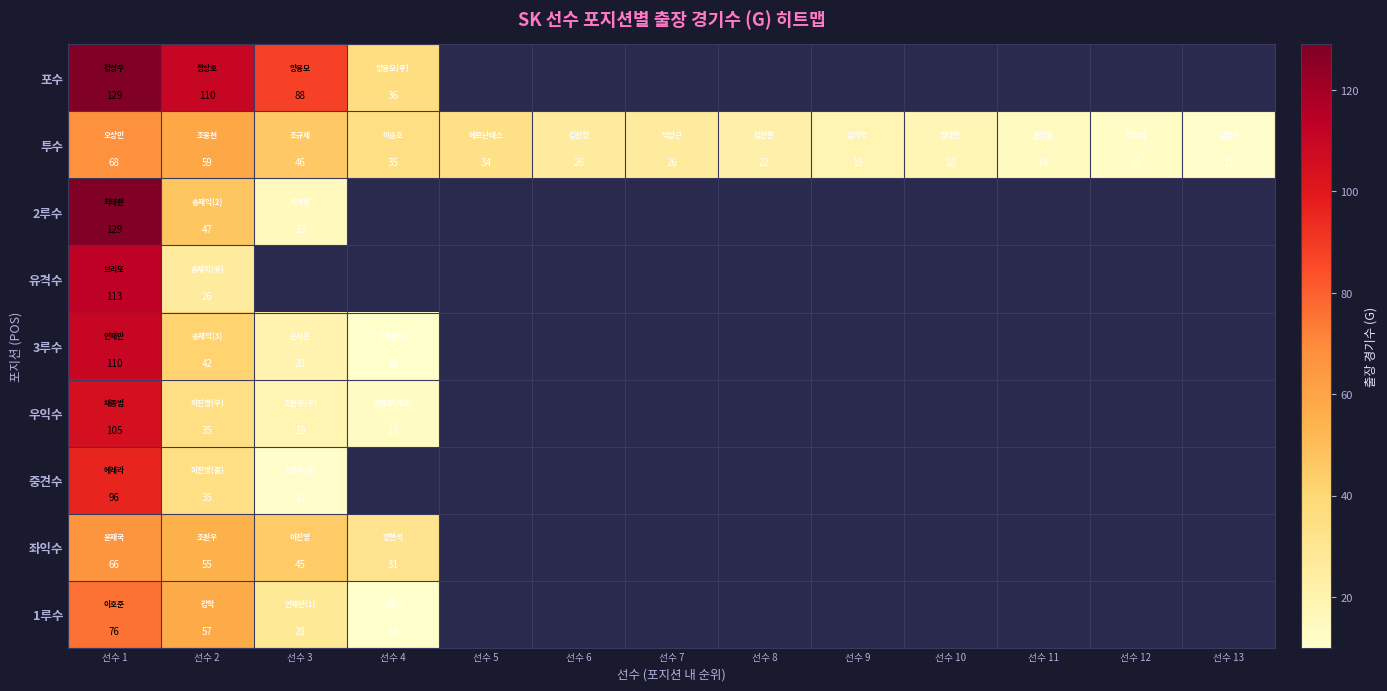

The value of 유격수 at 선수 1 is 113. True or false?

True